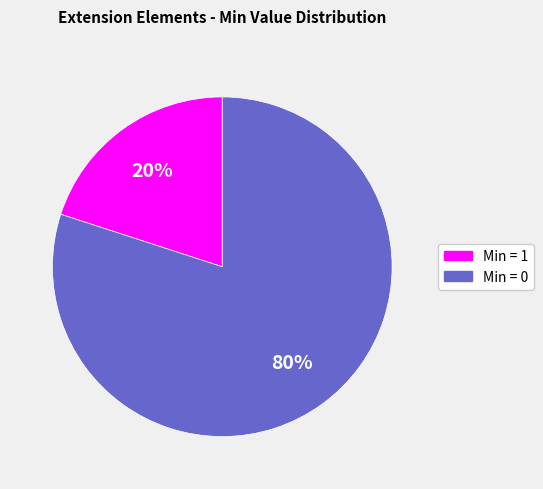

Does any single category account for the majority?

Yes